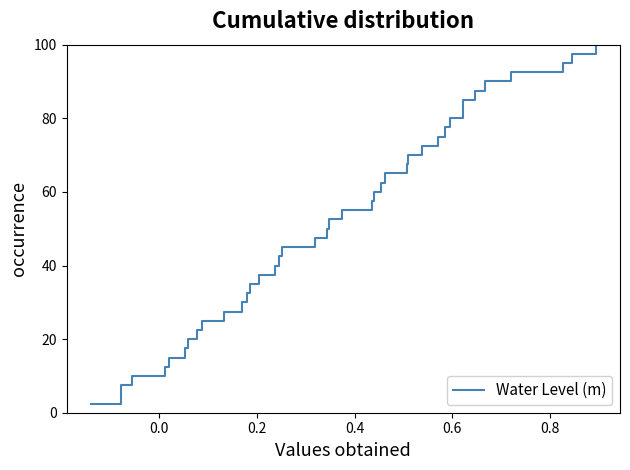

What is the minimum value shown in the chart?

2.5